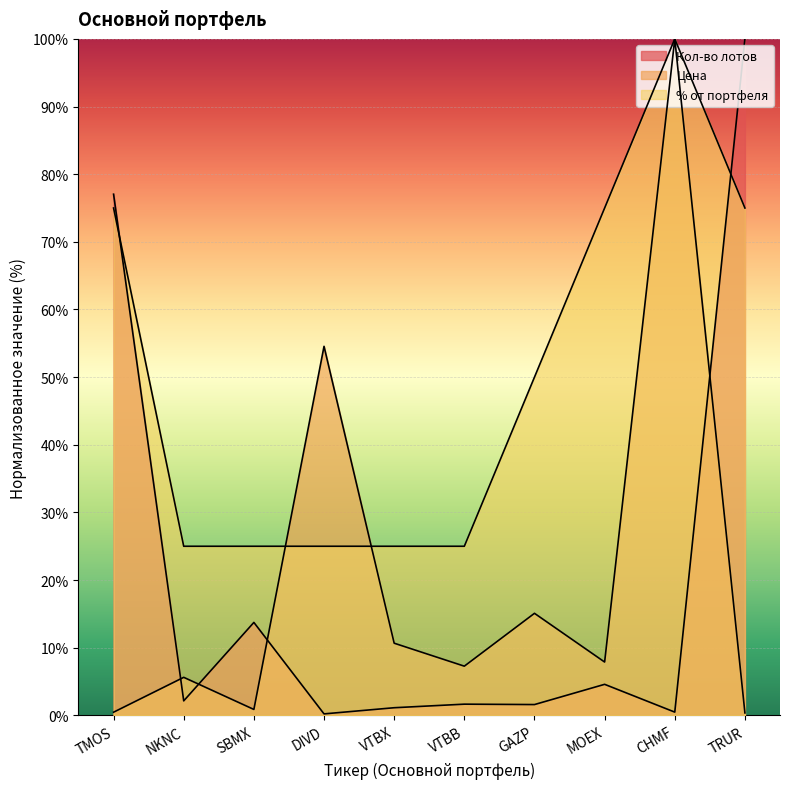

What is the label of the 5th point from the left?

VTBX